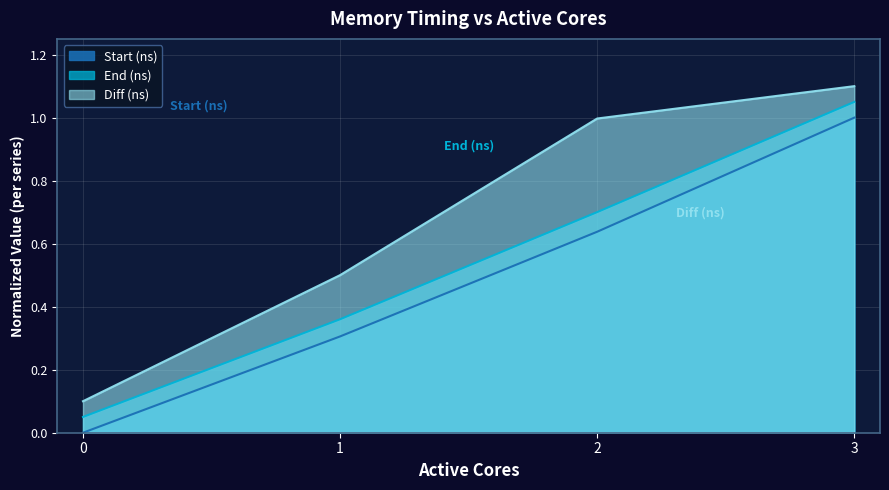

List the labels in order of Diff (ns) value, smallest first.

0, 1, 2, 3